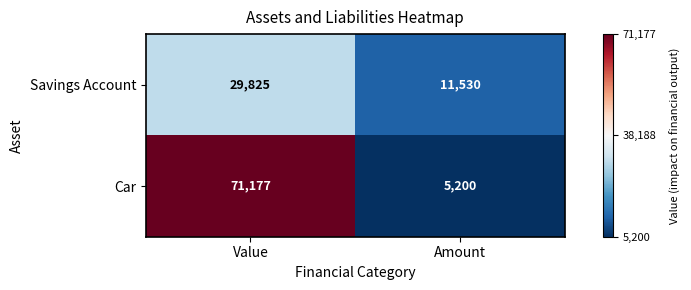

Read the Savings Account value at Value, to the nearest 100.

29800